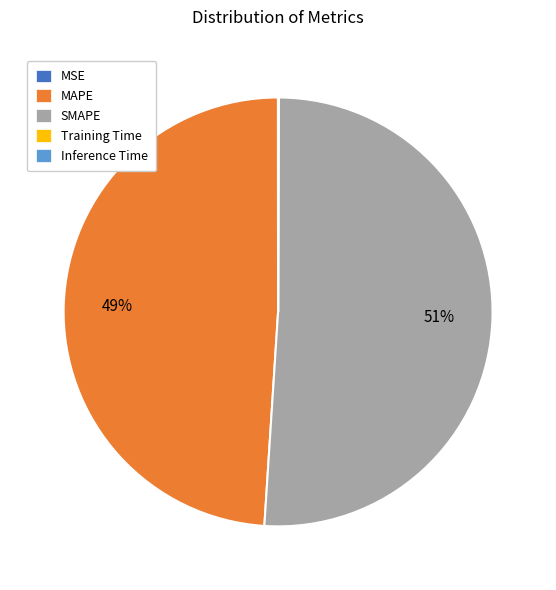

True or false: MAPE accounts for 49% of the total.

True